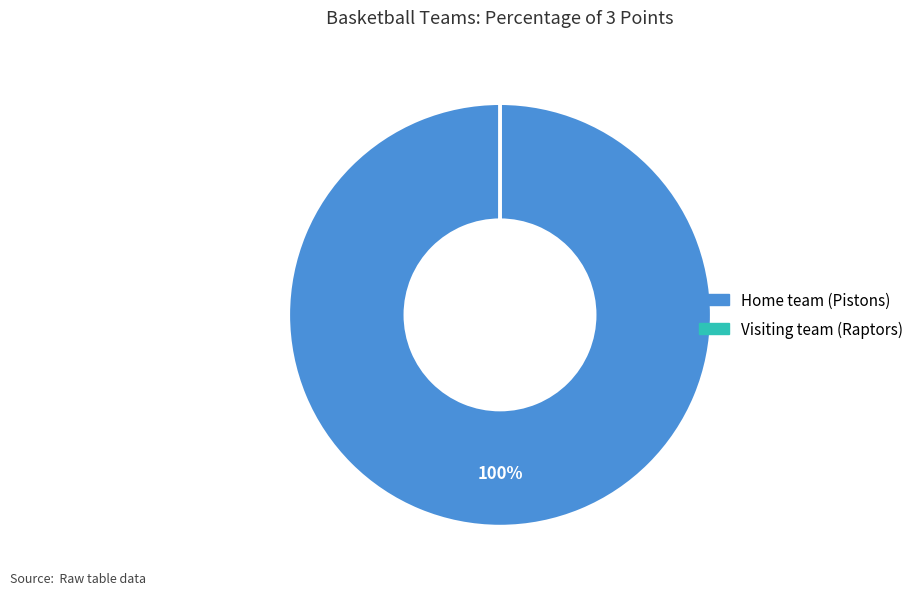

To the nearest percent, what is the difference between the largest and smallest slice percentages?

100%